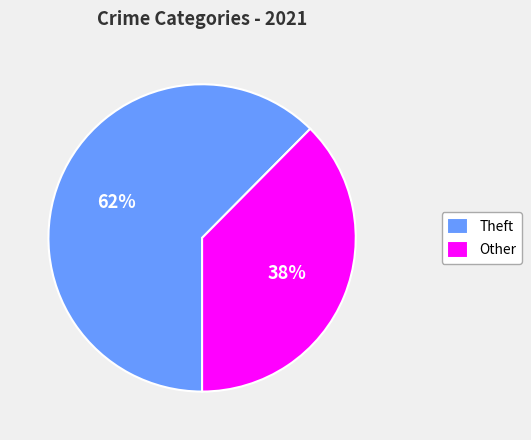

To the nearest percent, what portion does Theft represent?

62%